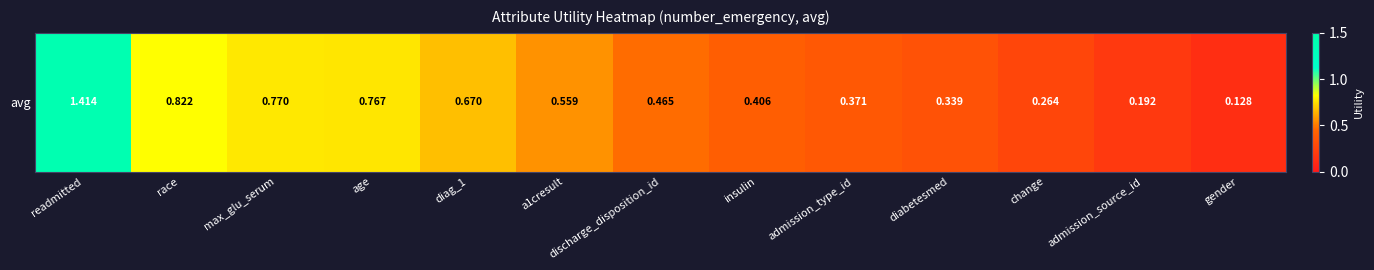

What is the difference between the maximum and minimum values?

1.3